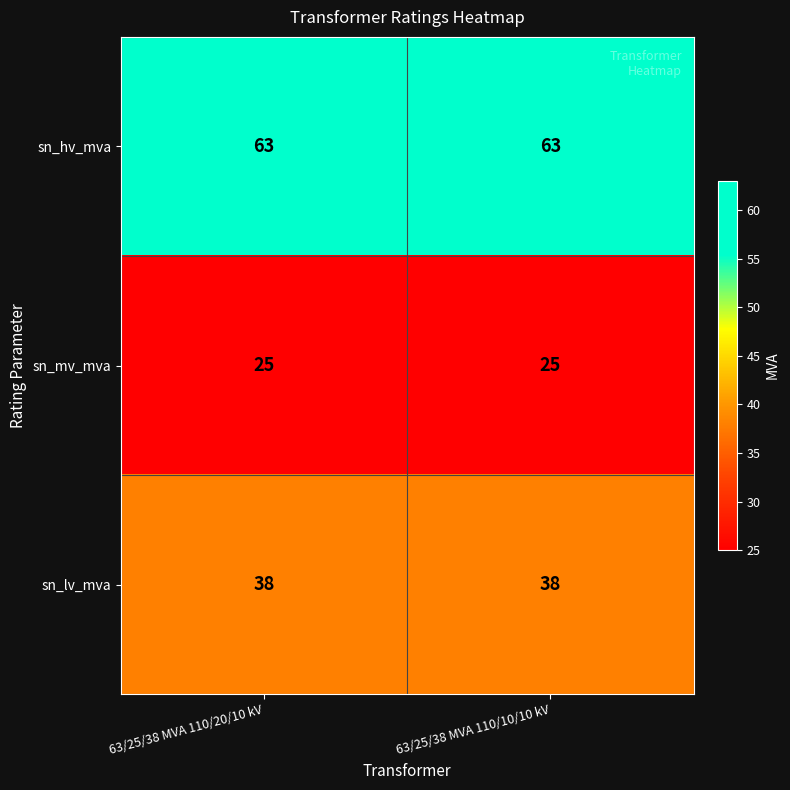

How many categories are shown in the chart?

2